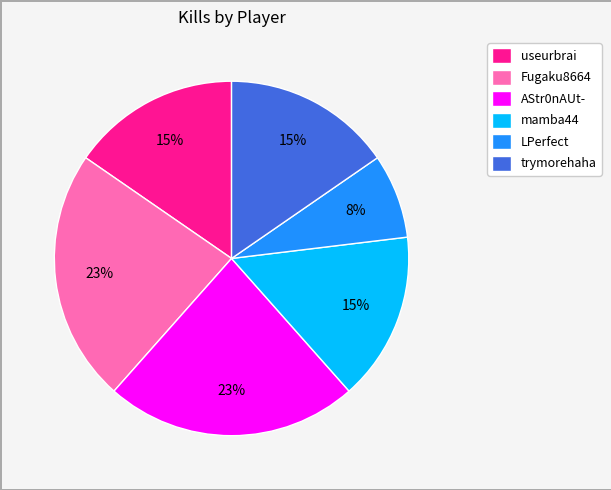

Does any single category account for the majority?

No